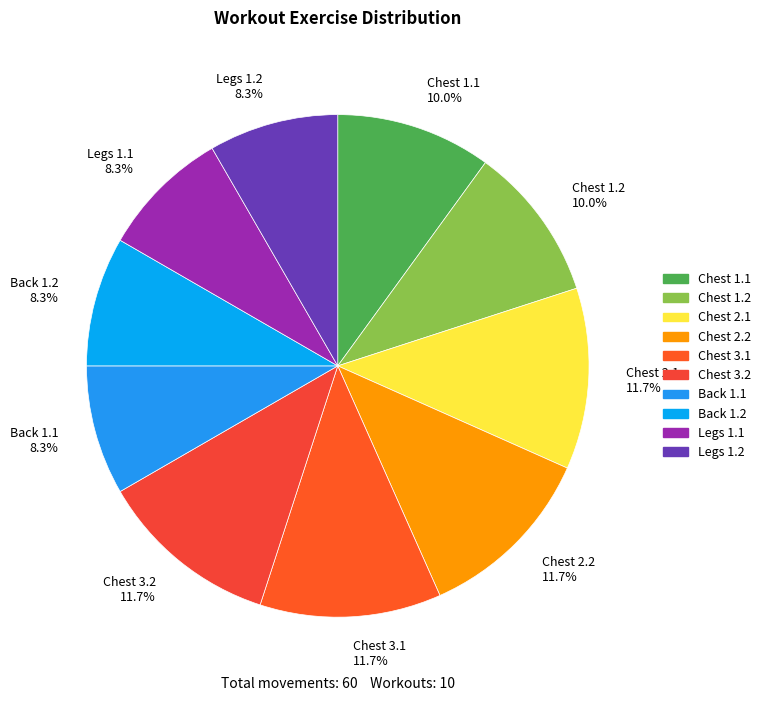

Is there a majority slice in this chart?

No